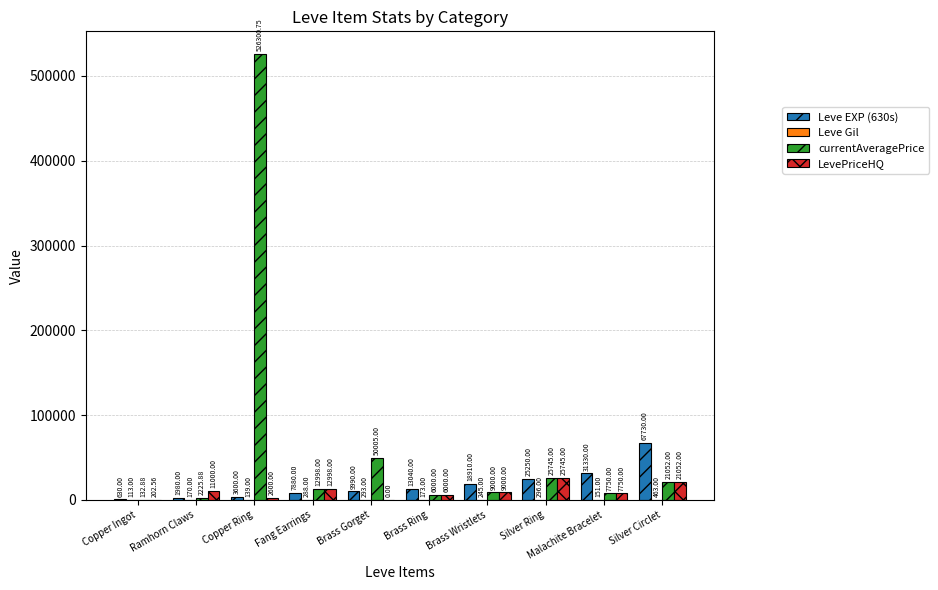

What is the sum of all Leve EXP (630s) values?

180340.0